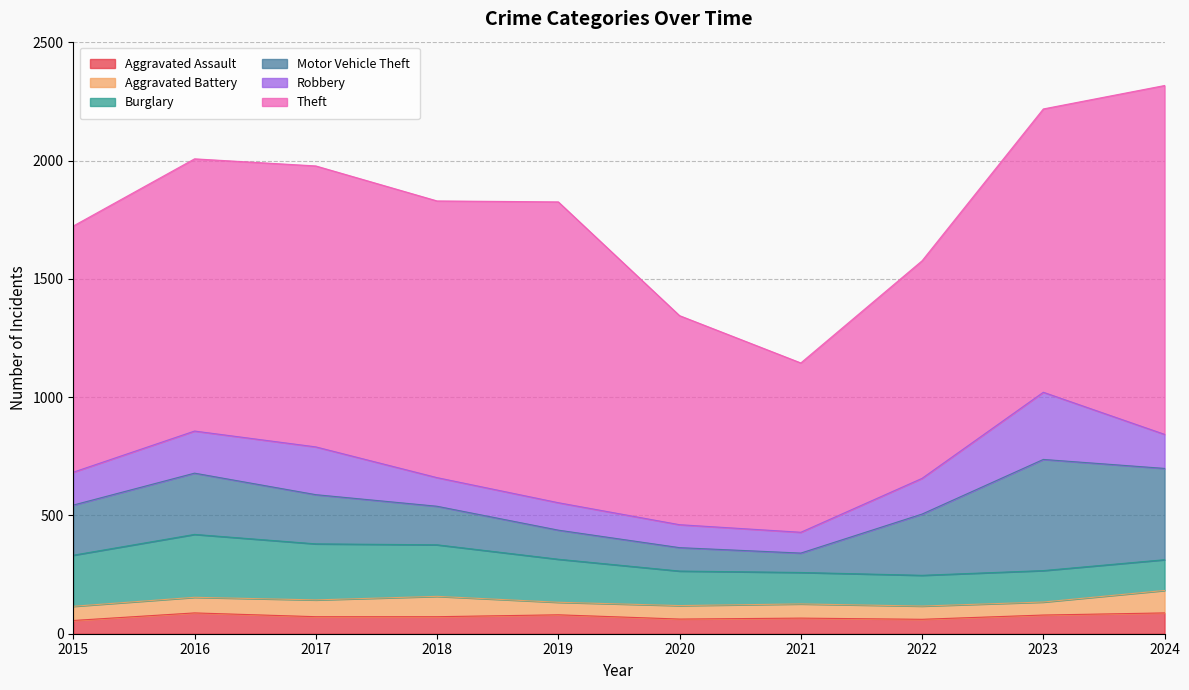

Reading left to right, what are all the values shown in this chart?

Aggravated Assault: 2015=56	2016=88	2017=72	2018=72	2019=80	2020=62	2021=66	2022=61	2023=79	2024=88
Aggravated Battery: 2015=60	2016=66	2017=71	2018=86	2019=53	2020=57	2021=60	2022=56	2023=55	2024=95
Burglary: 2015=216	2016=266	2017=237	2018=218	2019=182	2020=146	2021=133	2022=130	2023=133	2024=130
Motor Vehicle Theft: 2015=212	2016=259	2017=208	2018=163	2019=123	2020=99	2021=82	2022=259	2023=470	2024=386
Robbery: 2015=139	2016=178	2017=202	2018=121	2019=116	2020=97	2021=88	2022=151	2023=284	2024=144
Theft: 2015=1041	2016=1151	2017=1188	2018=1170	2019=1272	2020=884	2021=716	2022=920	2023=1198	2024=1475